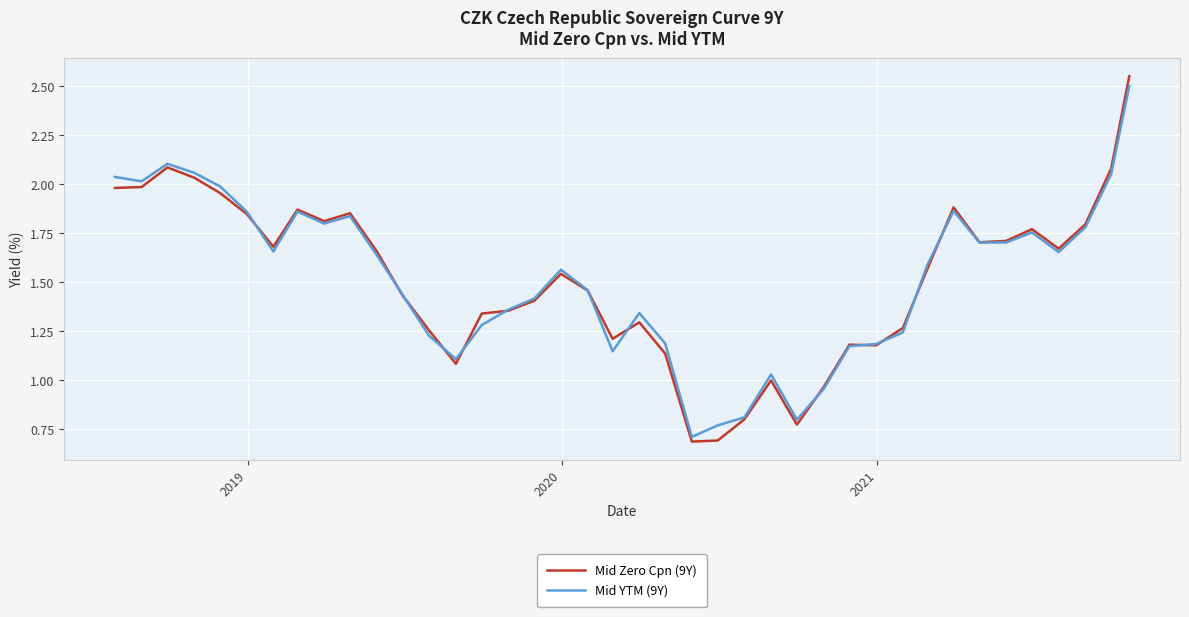

What is the sum of all Mid YTM (9Y) values?

60.7